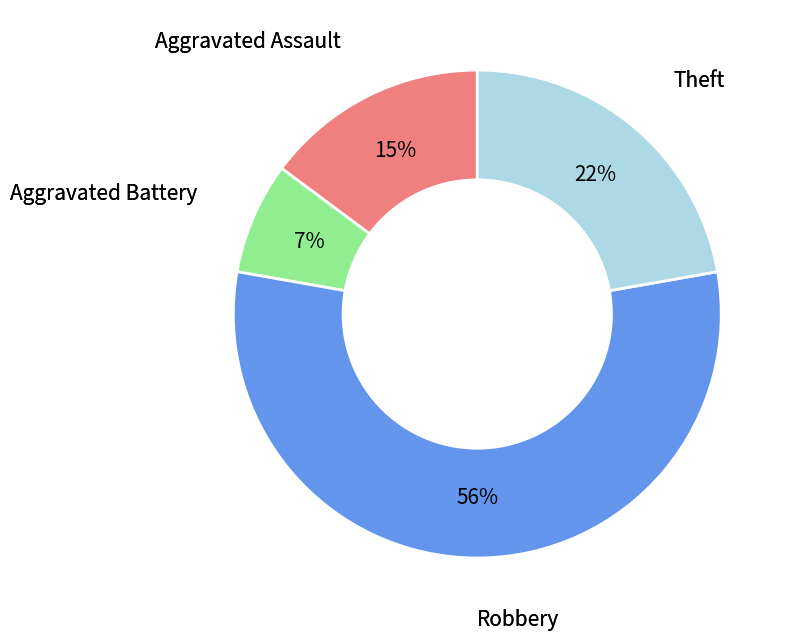

Is there any slice that represents more than half of the pie?

Yes